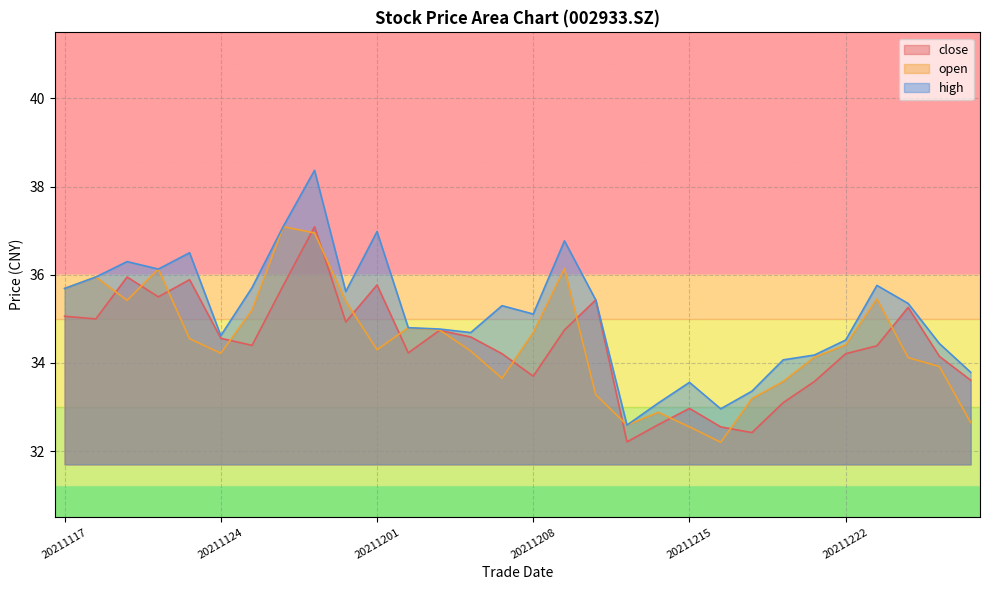

At which label does high first exceed 35?

20211117